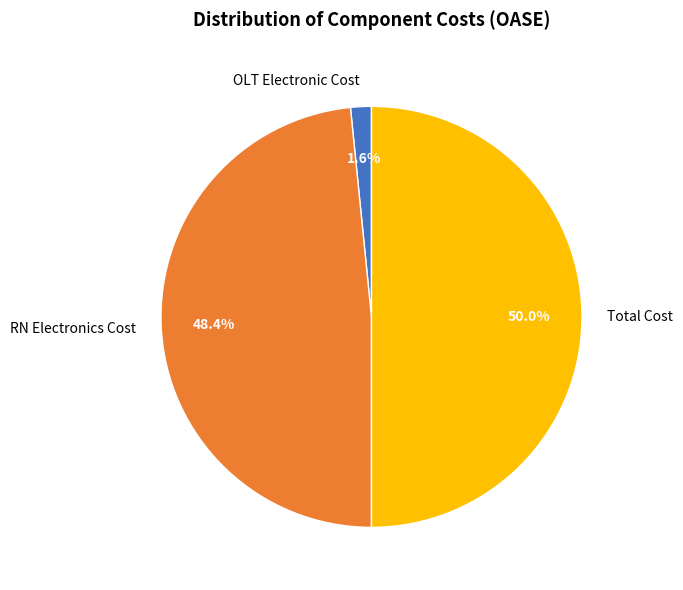

What is the total percentage of OLT Electronic Cost and Total Cost?

51.6%